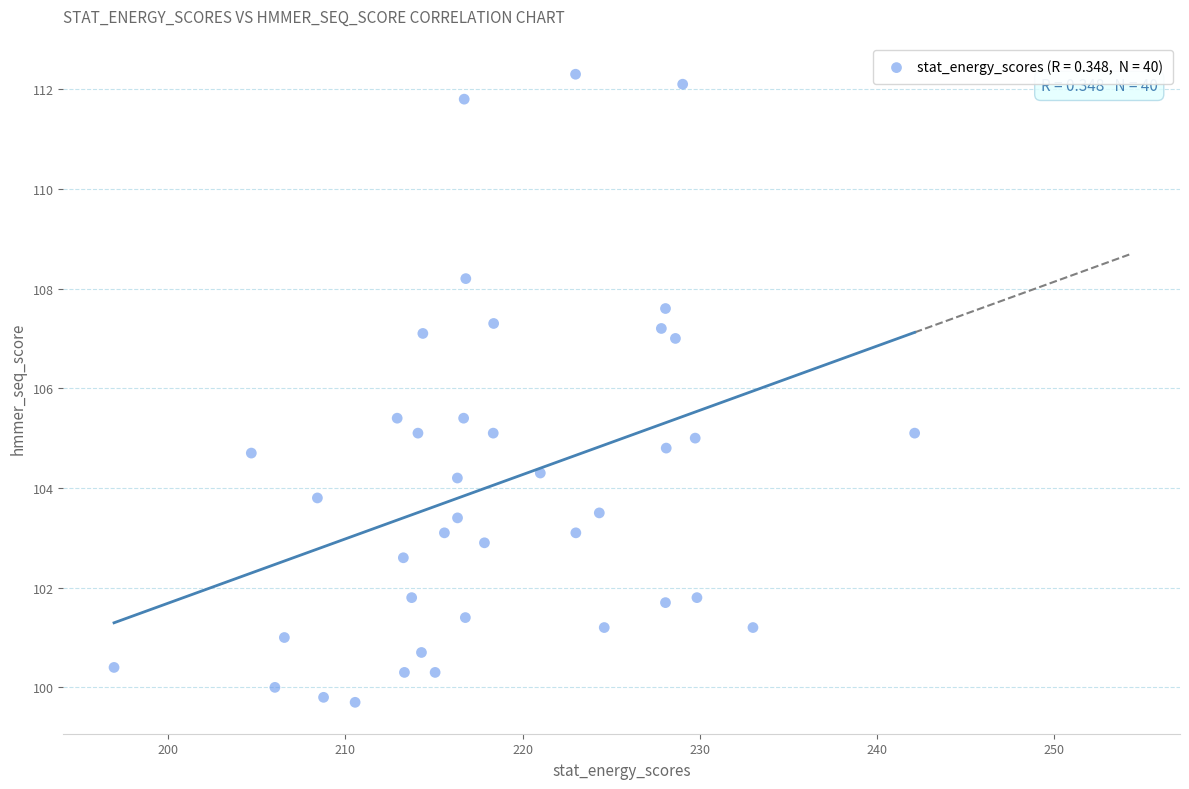

What is the range of Y values (max minus min)?

12.6